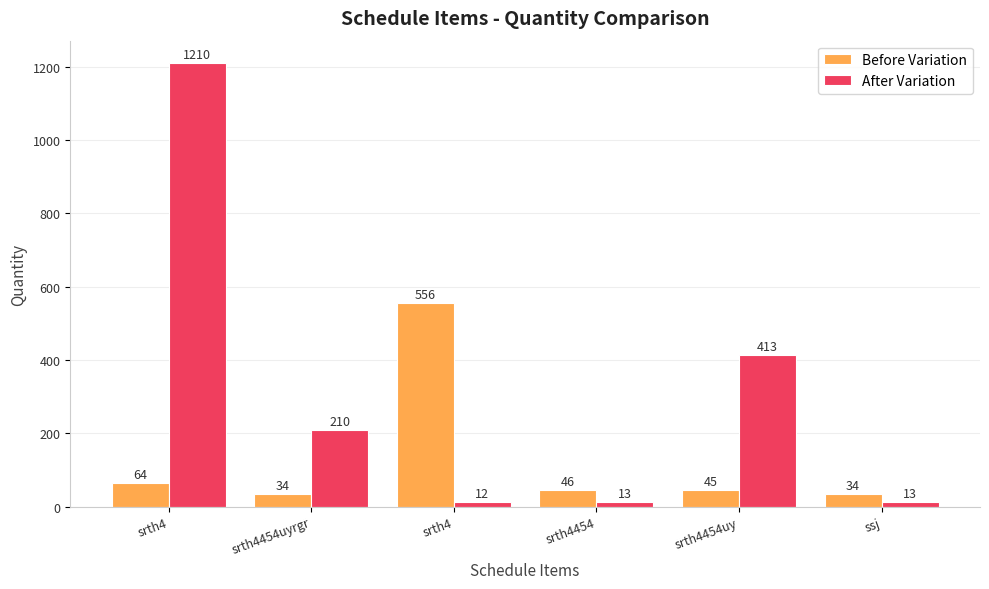

Which series changed the most between srth4454 and ssj?

Before Variation